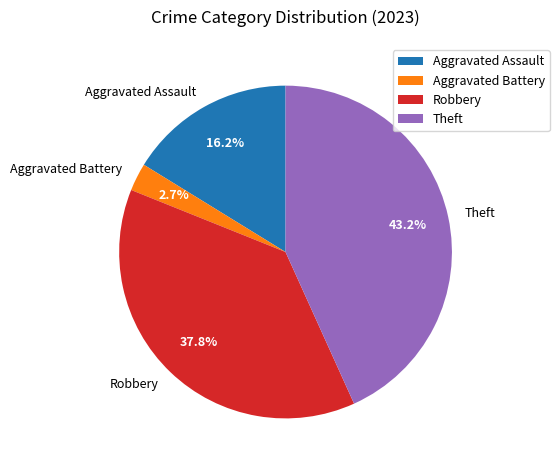

To the nearest percent, what percentage of the pie is Aggravated Battery?

3%